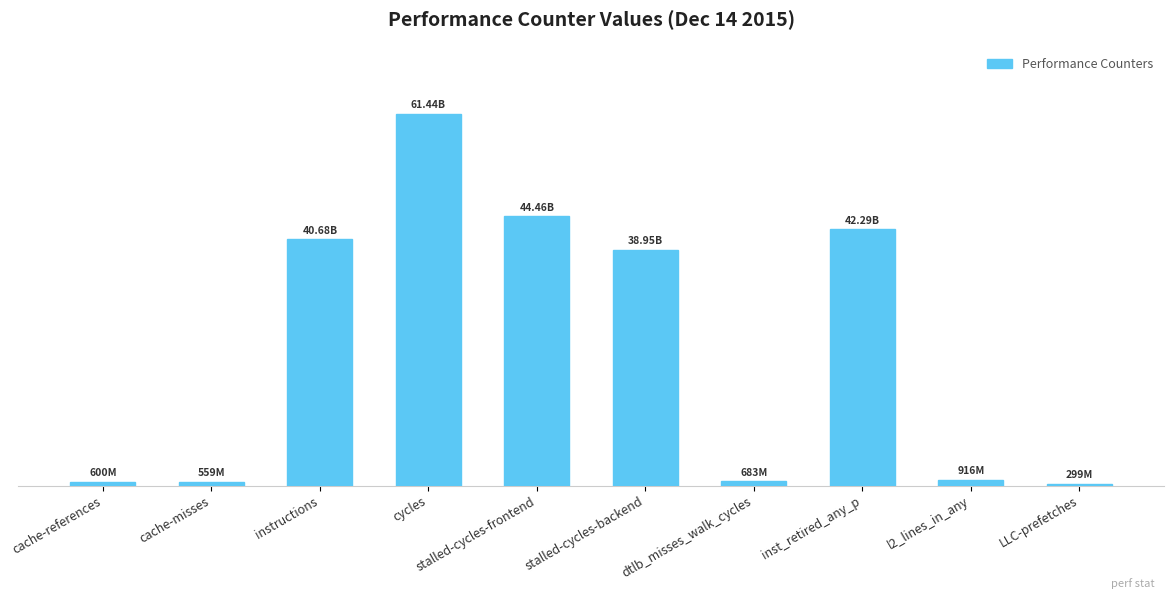

Does the chart contain stacked bars?

No